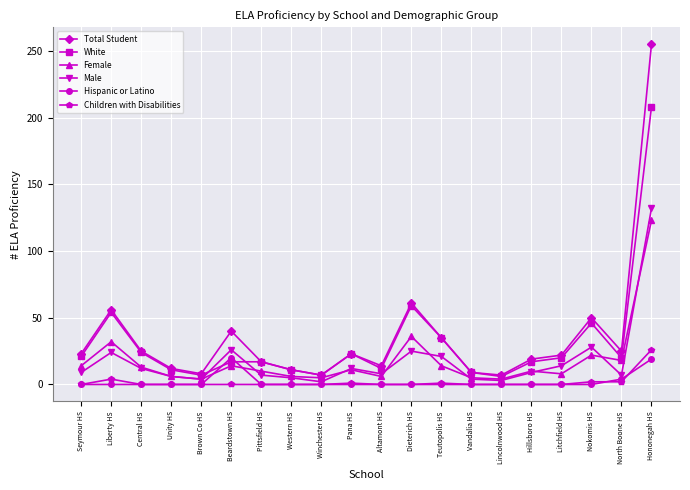

What are all the series names shown in the legend?

Total Student, White, Female, Male, Hispanic or Latino, Children with Disabilities